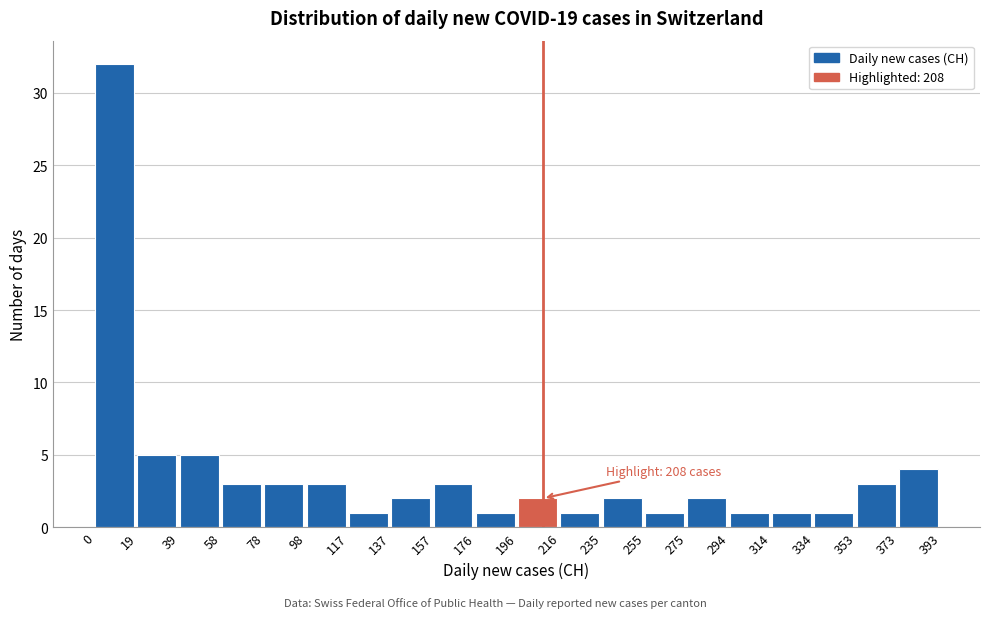

Over which range of the x-axis is the bar tallest?

0 to 19